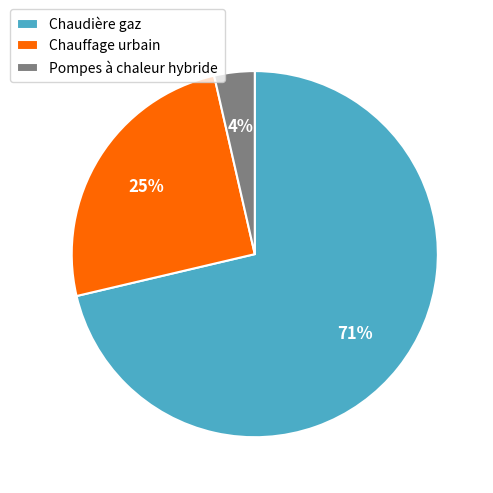

Is Pompes à chaleur hybride the majority of the pie?

No